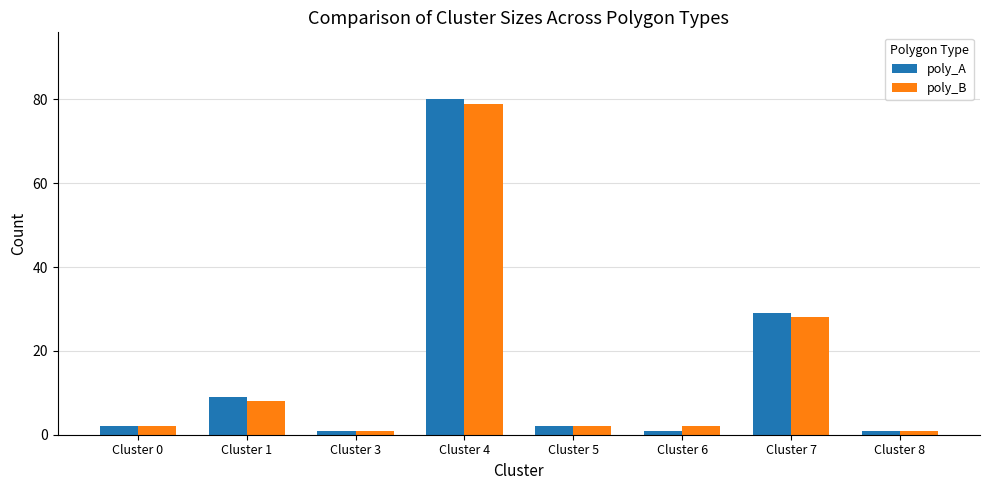

Which series changed the most between Cluster 4 and Cluster 6?

poly_A